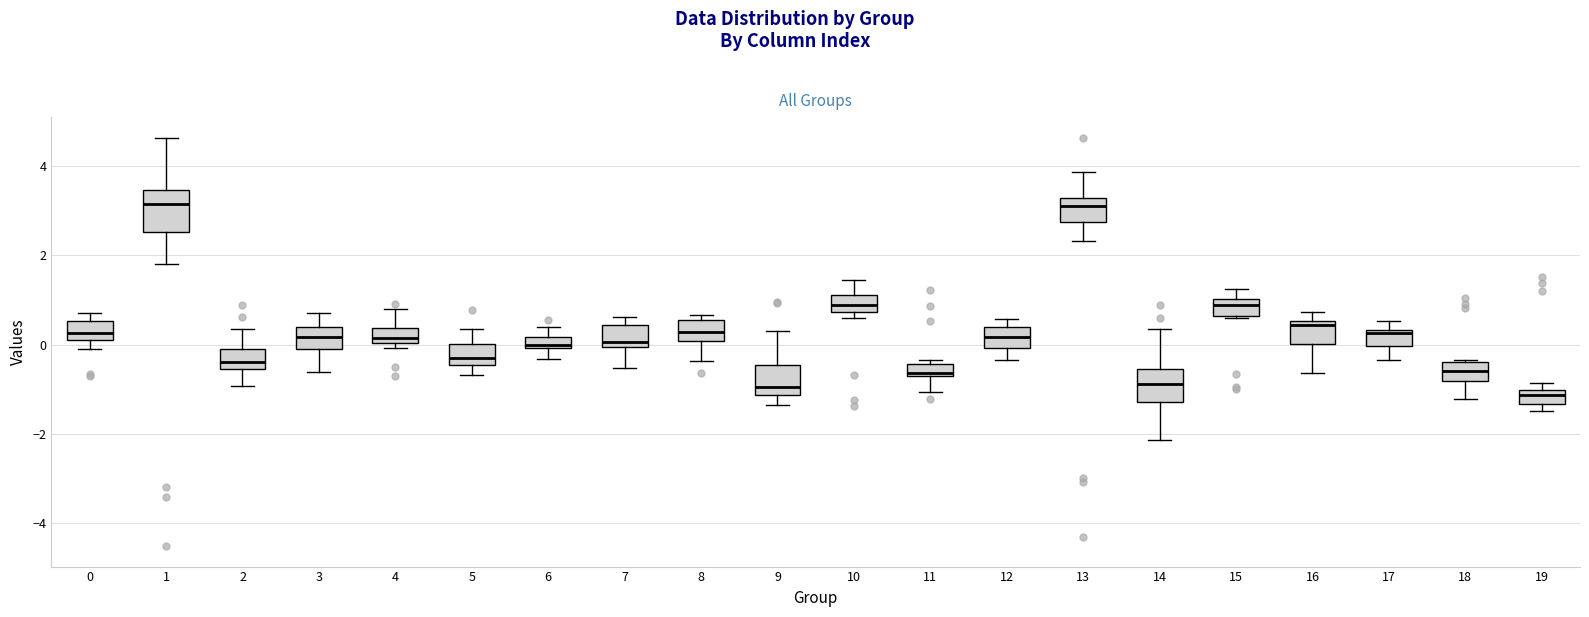

Where is the upper edge of the box at x = 15 on the y-axis? The values are not printed on the chart, so give them approximately, as read against the axis.

1.0